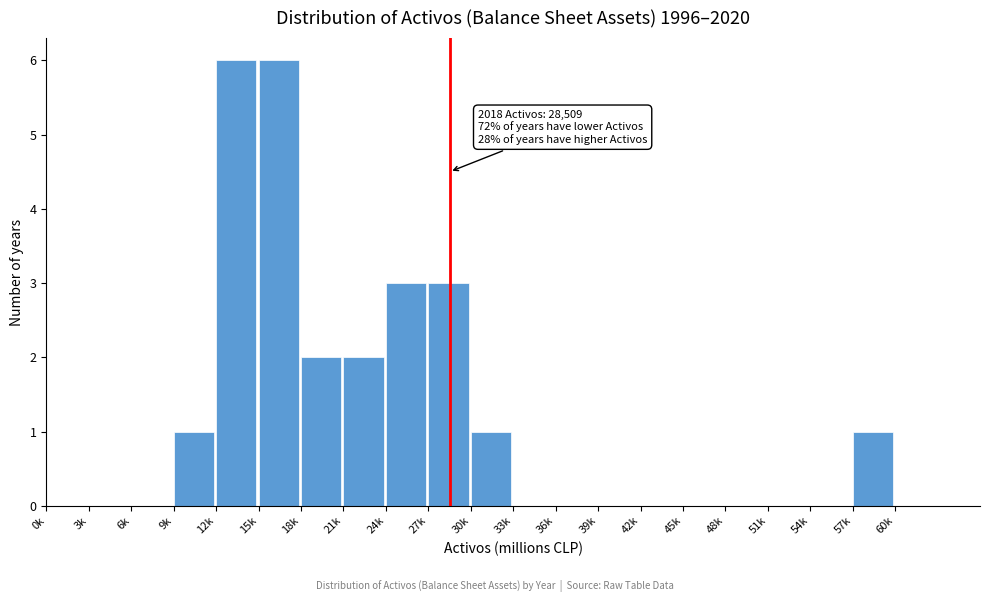

Reading left to right, extract all data points from this chart.

0k=0	3k=0	6k=0	9k=1	12k=6	15k=6	18k=2	21k=2	24k=3	27k=3	30k=1	33k=0	36k=0	39k=0	42k=0	45k=0	48k=0	51k=0	54k=0	57k=1	60k=0